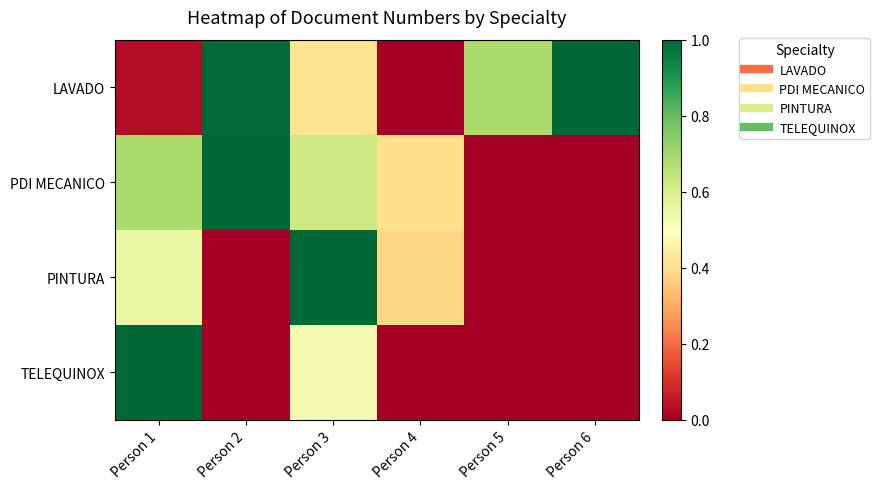

How many series are shown in this chart?

4